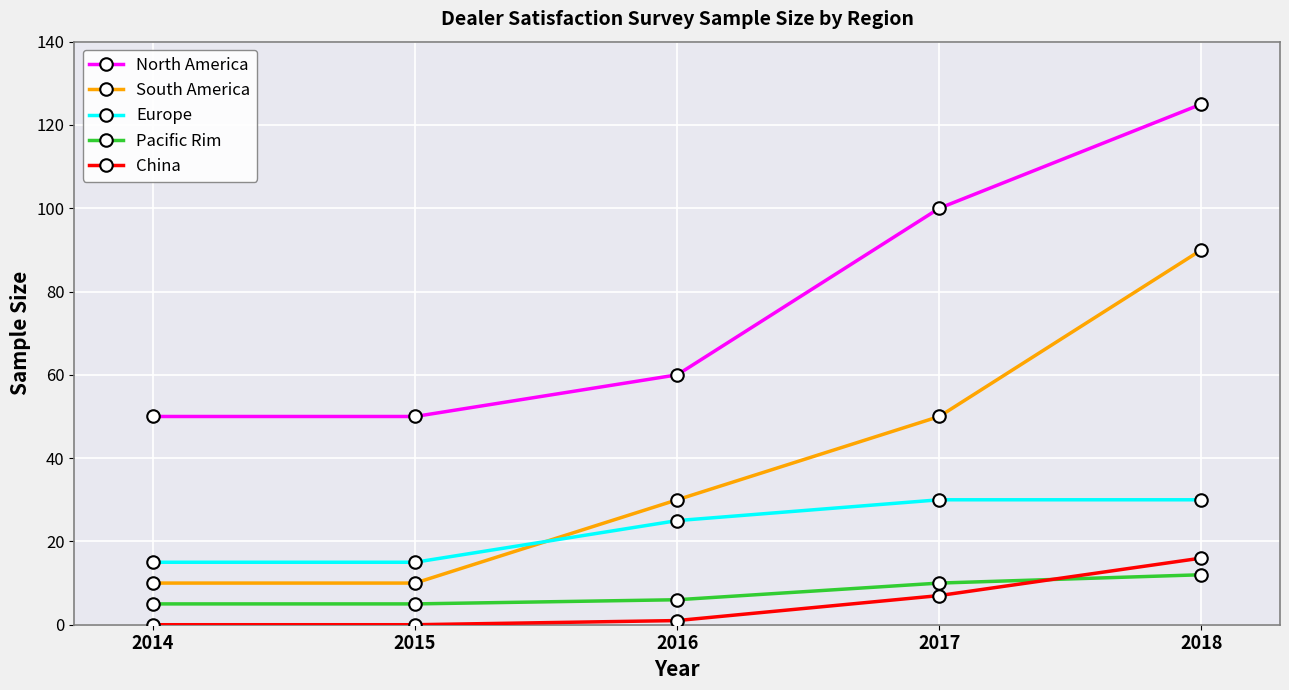

The value of North America at 2014 is 67. True or false?

False